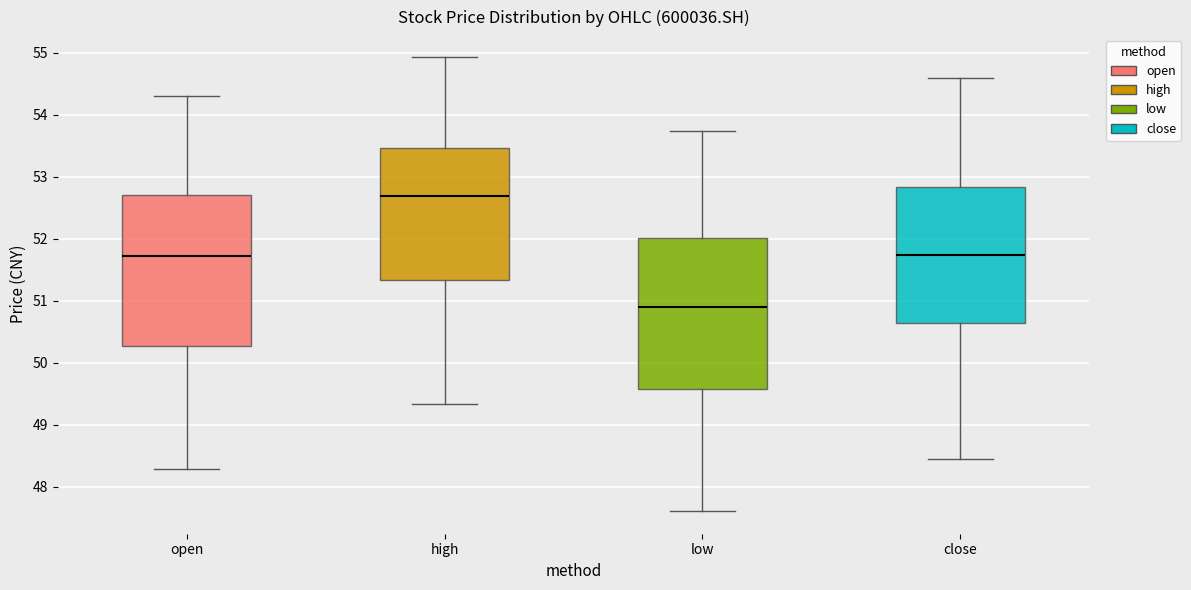

Which box has the highest median line?

high